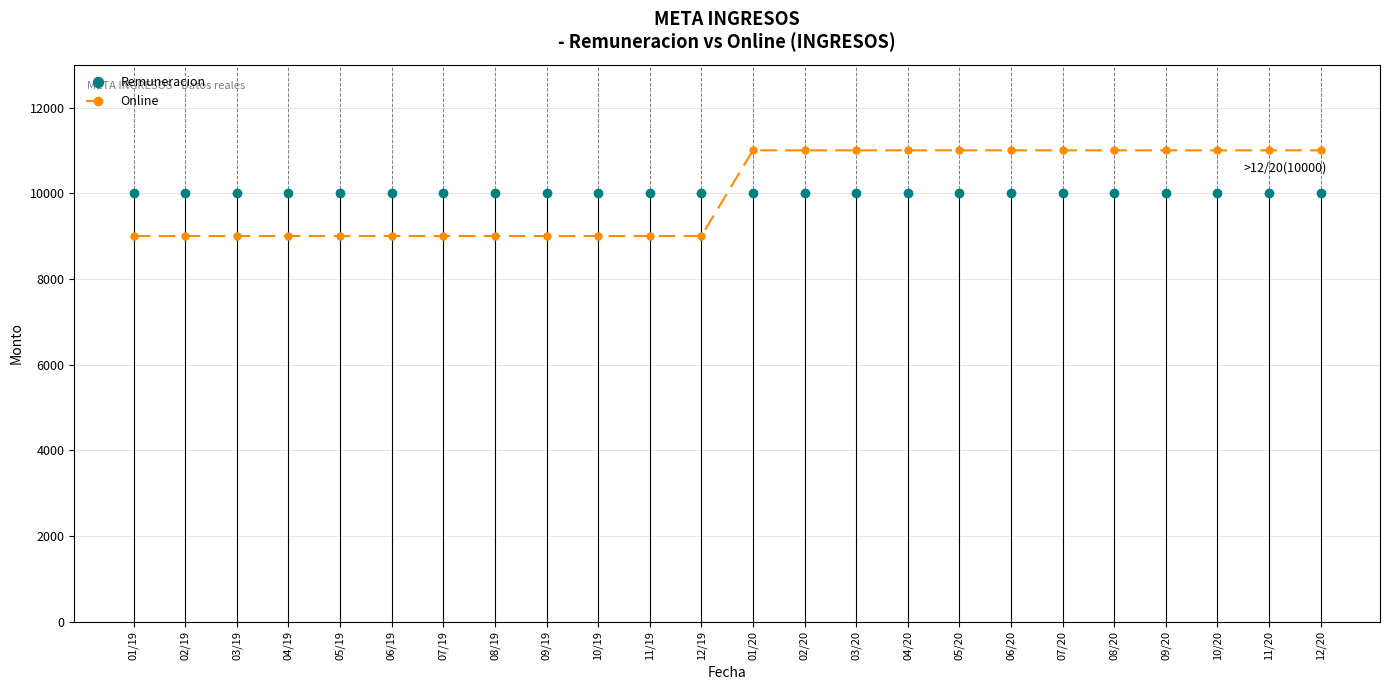

What are all the series names shown in the legend?

Remuneracion, Online